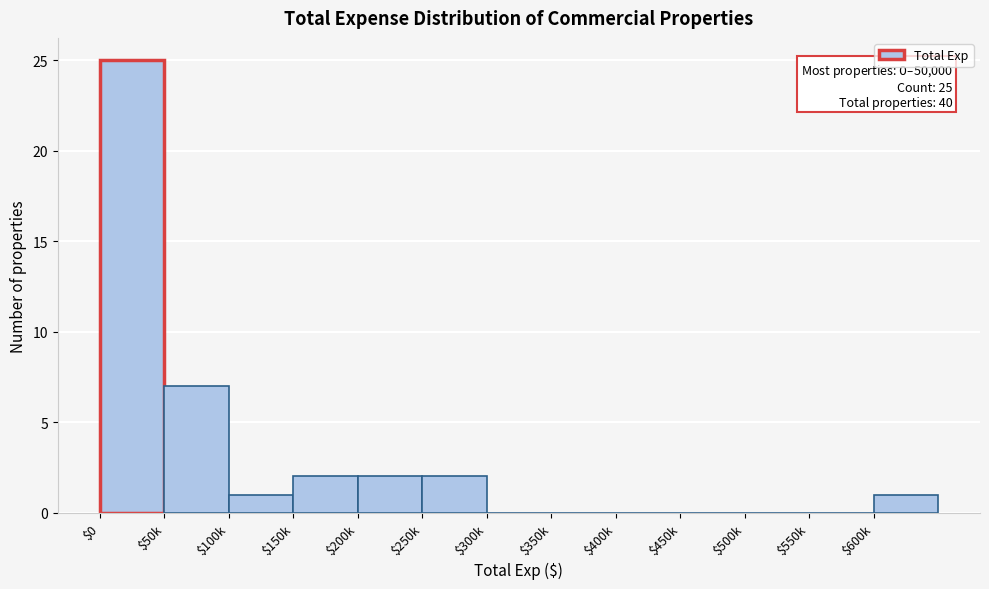

True or false: the data shows -14 at $400k.

False